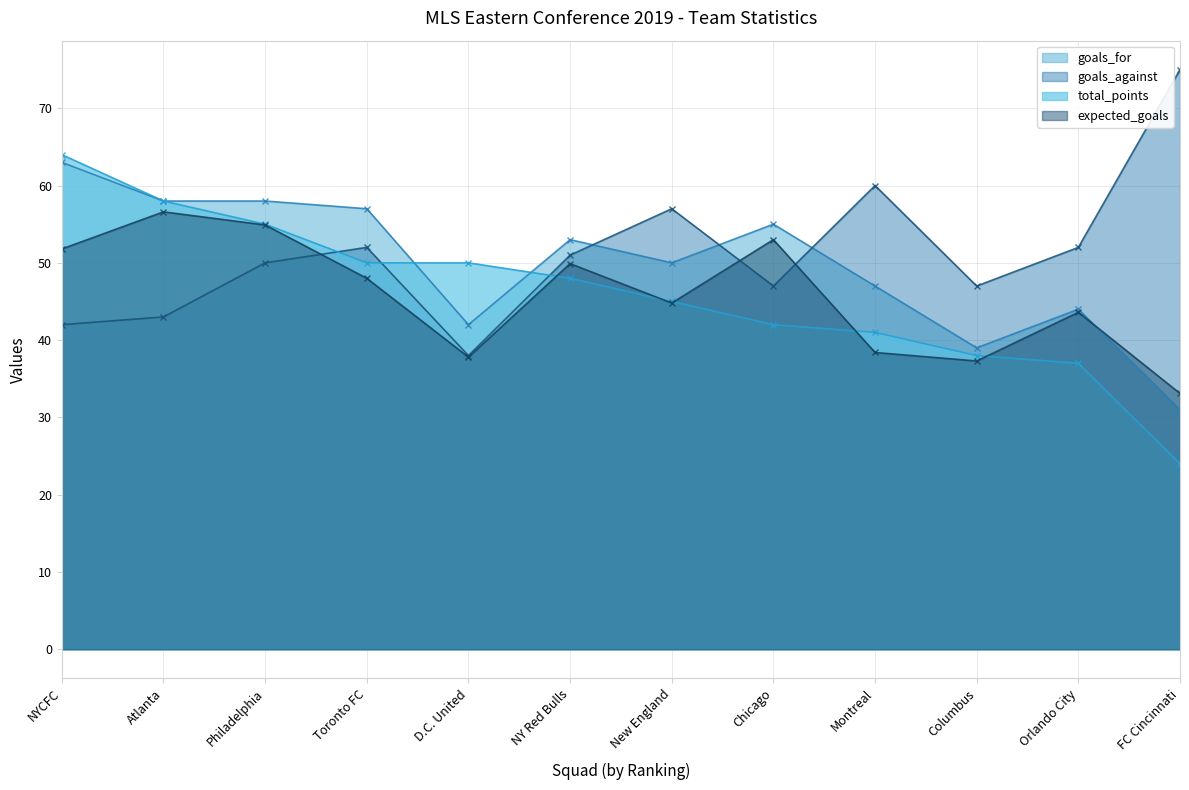

What position from the left is NYCFC?

1